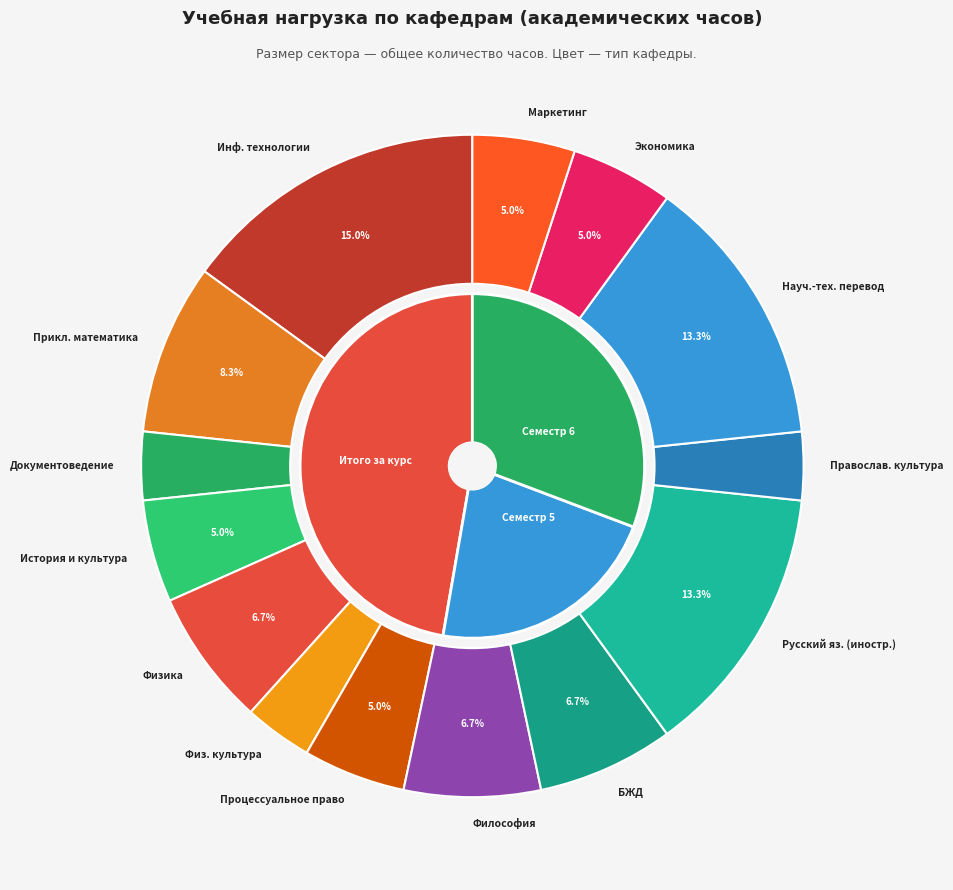

Approximately how many times larger is the value at Русский язык как иностранный compared to Физика?

2.0